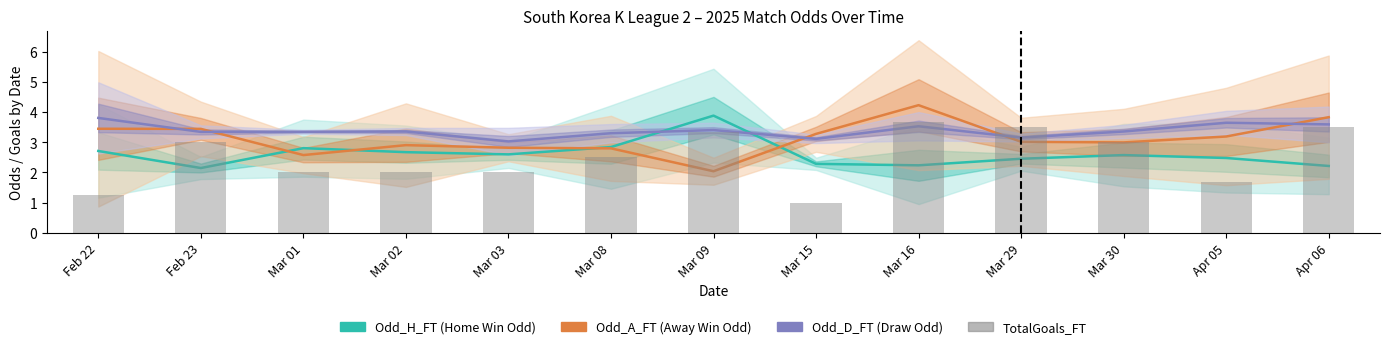

The Odd_D_FT series shows 4.9 at Mar 16. True or false?

False